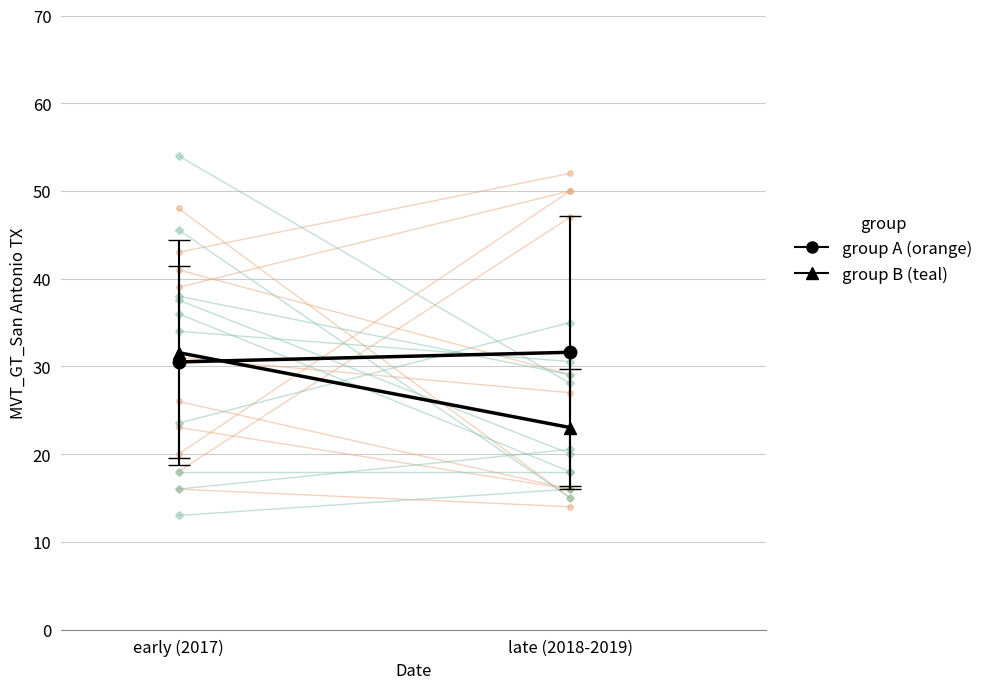

How many lines are shown in the chart?

2